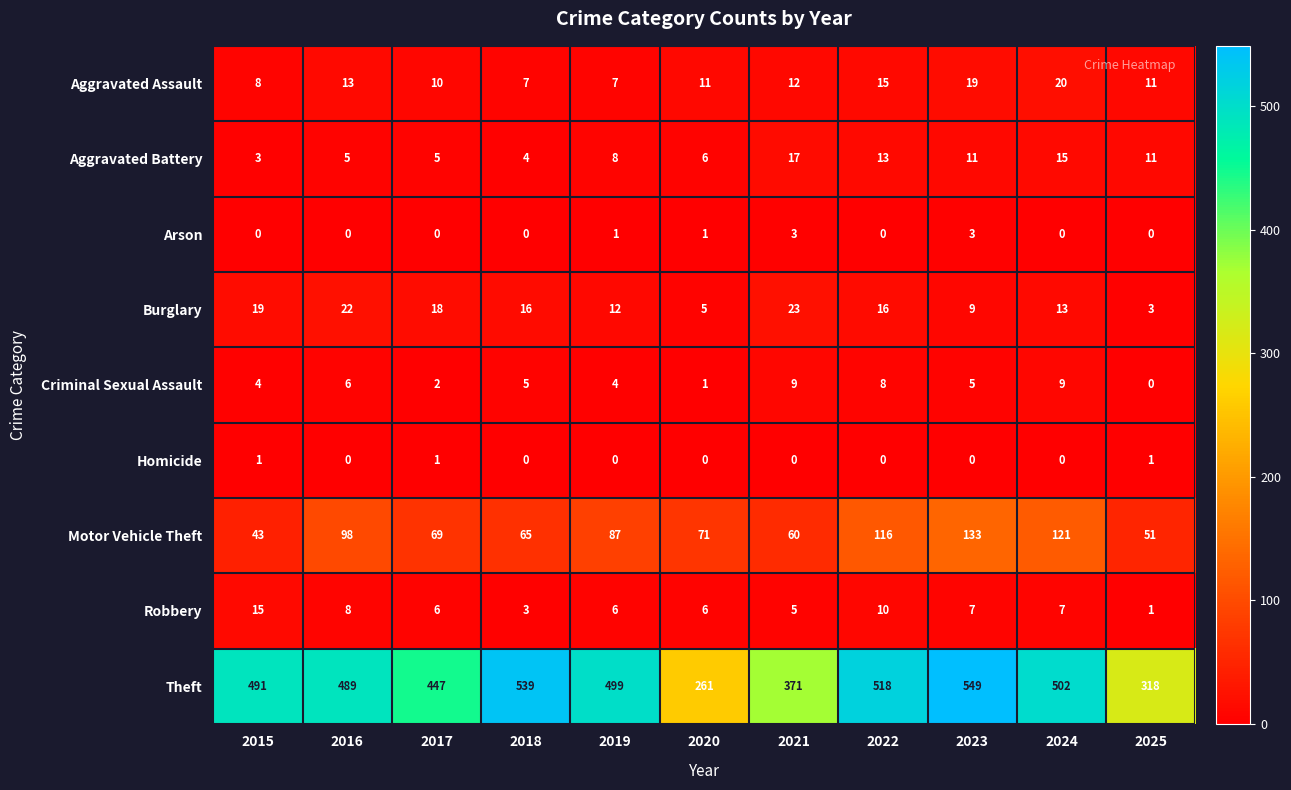

Where is Robbery nearest to the value 8?

2016